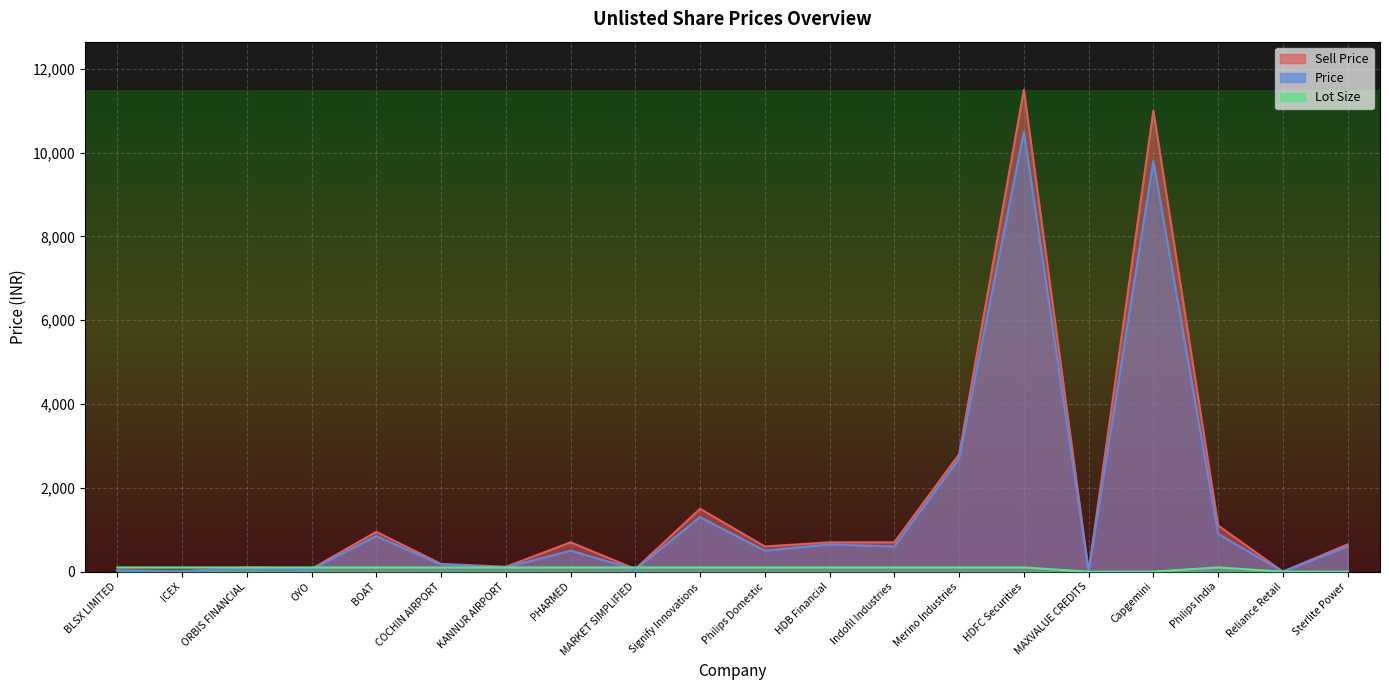

Reading left to right, list all the values displayed in this chart.

Sell Price: 30	6	100	68	950	185	115	700	63	1500	600	700	700	2800	11500	7	11000	1100	0	650
Price: 20	3	80	55	850	169	100	500	52	1300	500	650	600	2700	10500	5	9800	900	0	600
Lot Size: 100	100	100	100	100	100	100	100	100	100	100	100	100	100	100	0	0	100	0	0